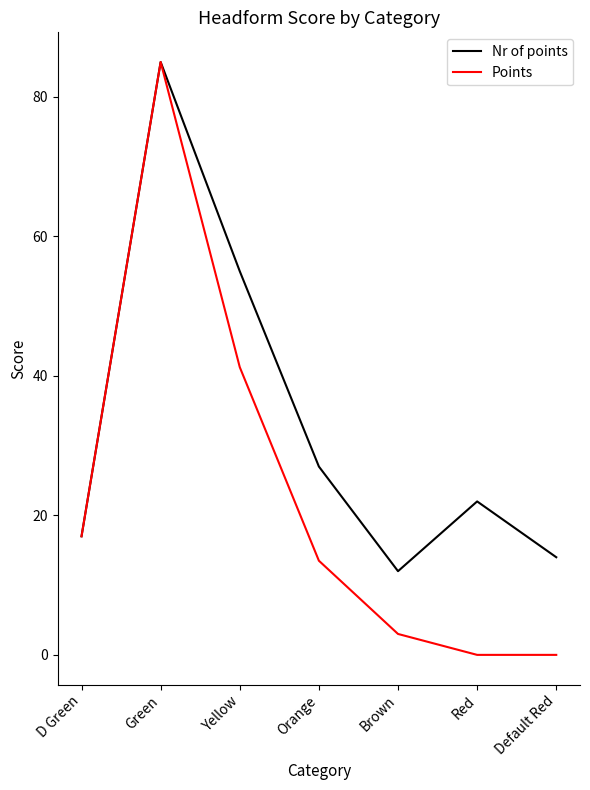

What is the approximate value of Nr of points at Brown?

12.0